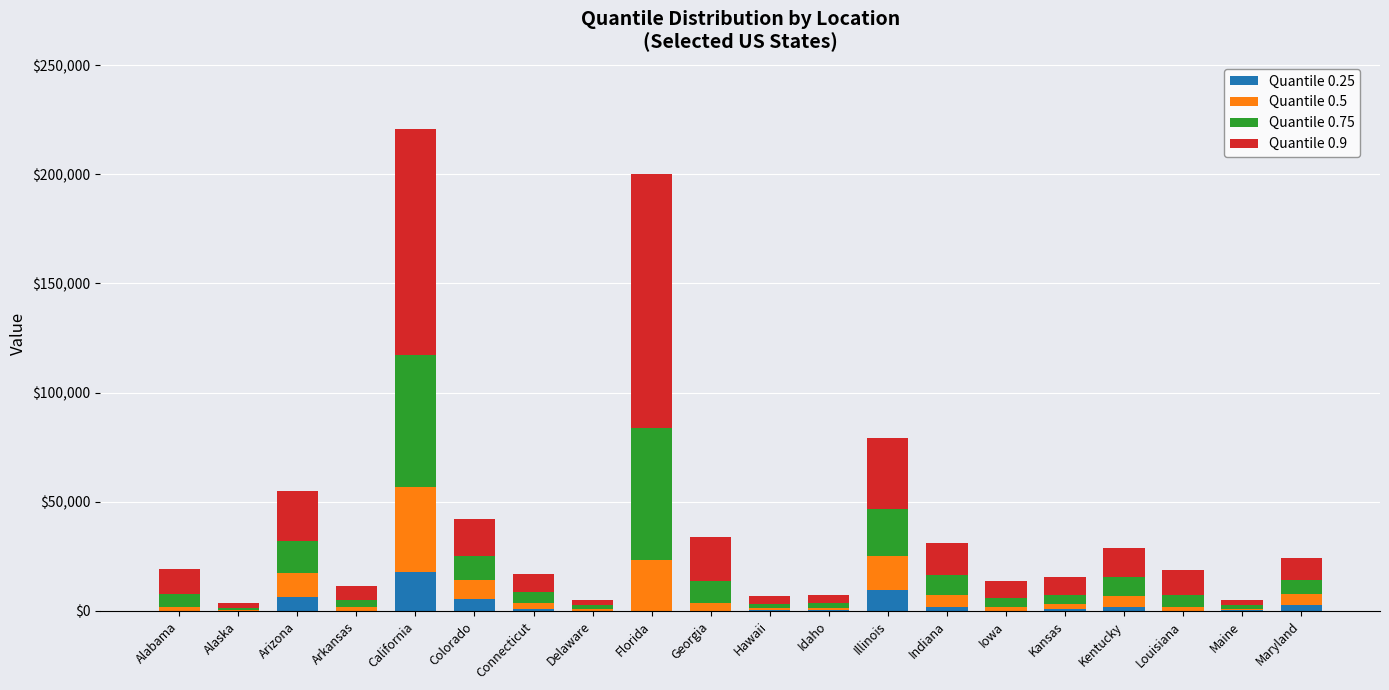

How many categories are shown in the chart?

20